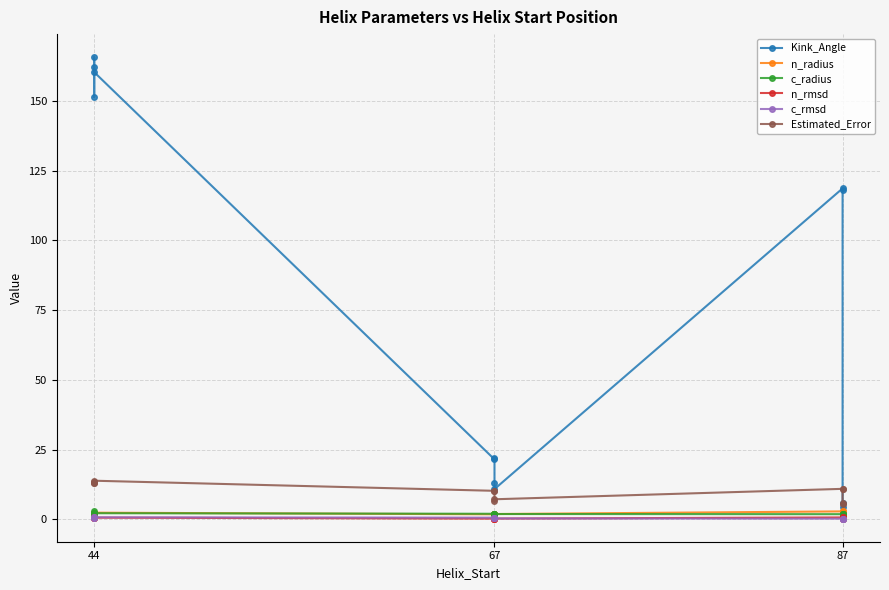

Where is the first local minimum for Kink_Angle?

44